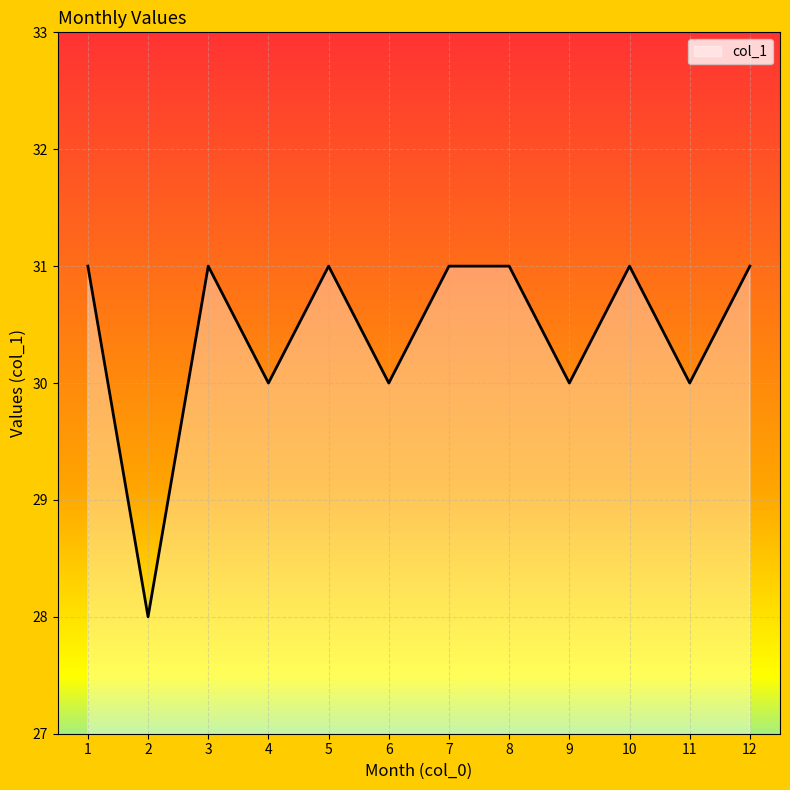

Approximately how many times larger is the value at 3 compared to 10?

1.0